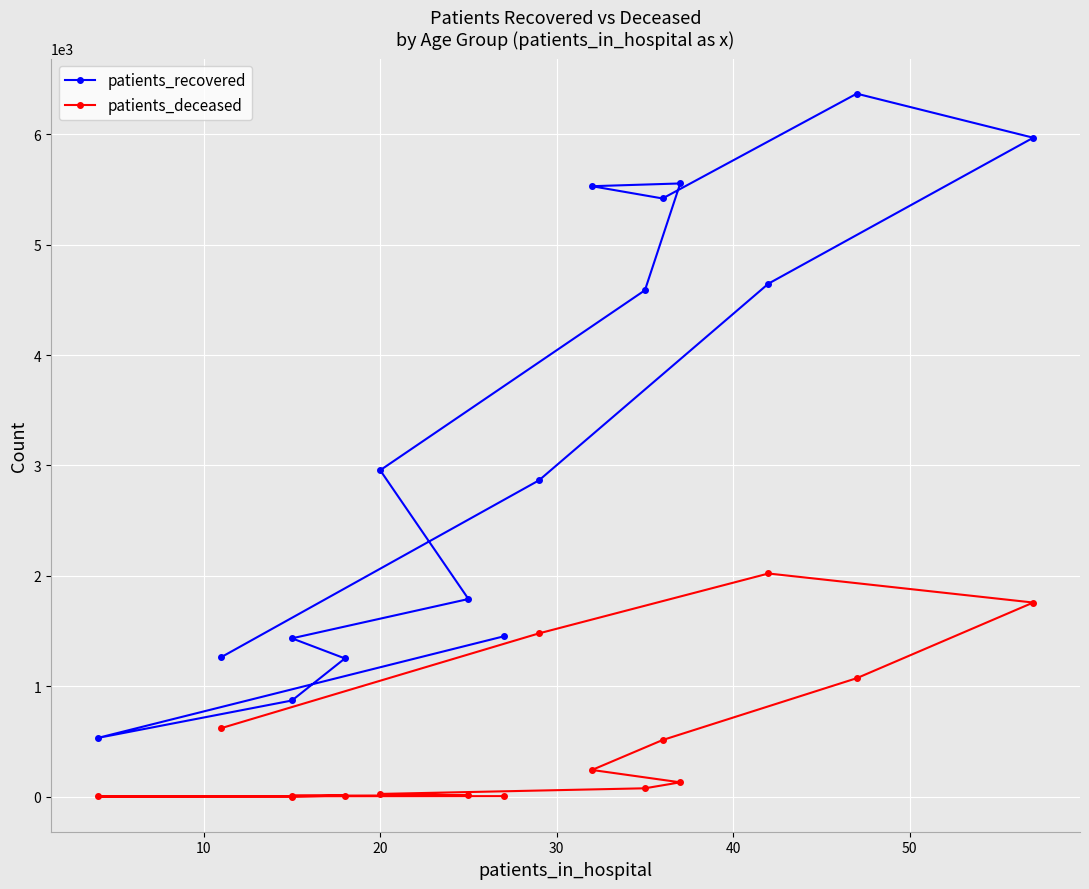

What is the average value of the patients_deceased series?

500